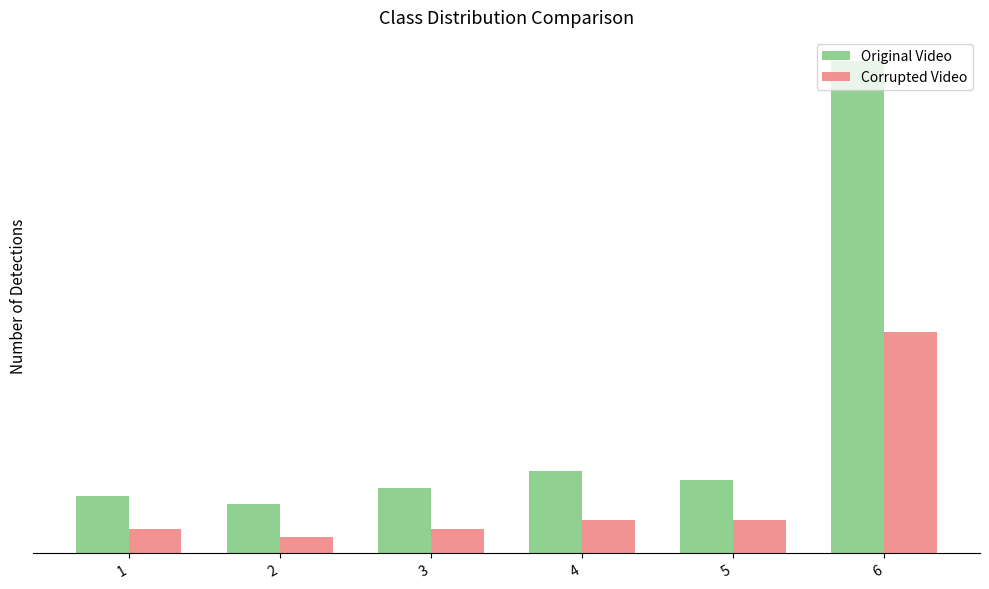

Are the bars grouped side by side (vs. stacked)?

Yes